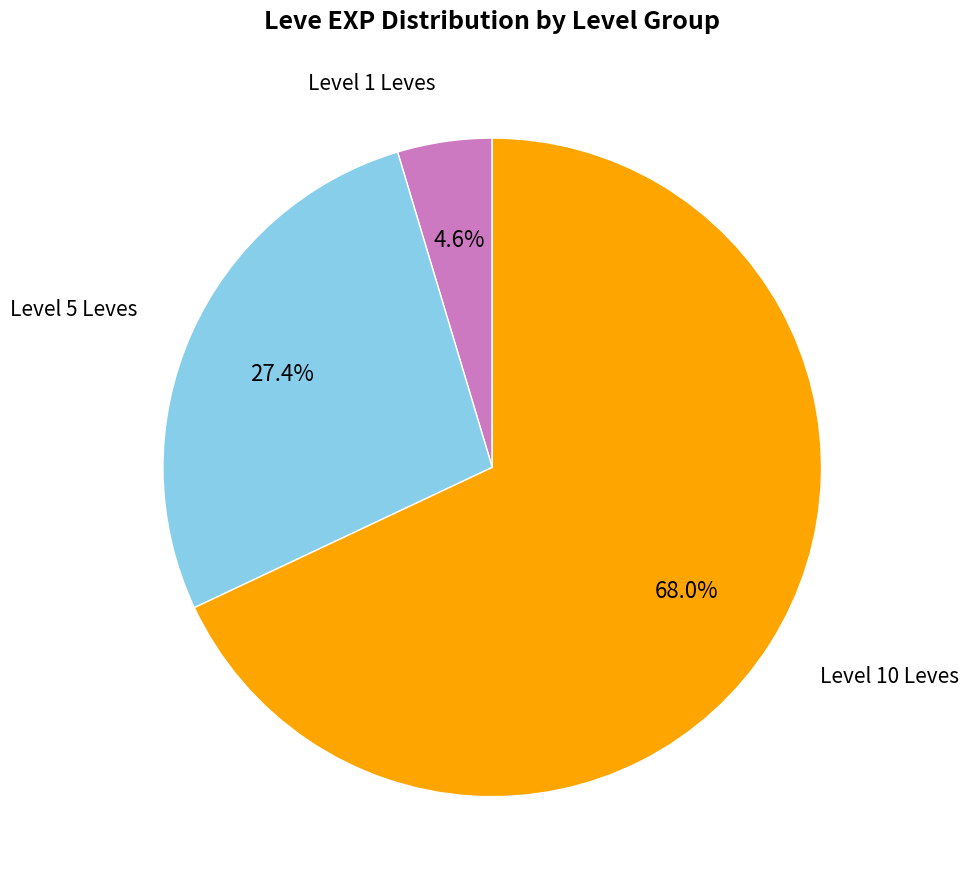

Is there a majority slice in this chart?

Yes